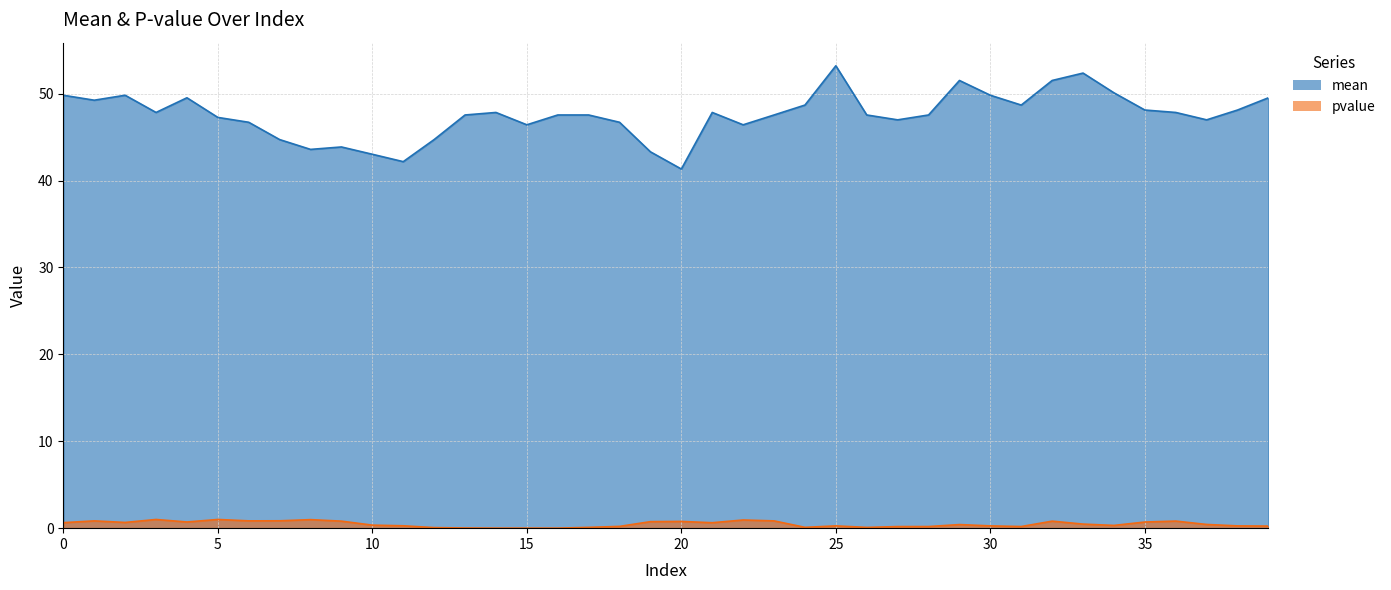

Between 12 and 2, which is larger?

2